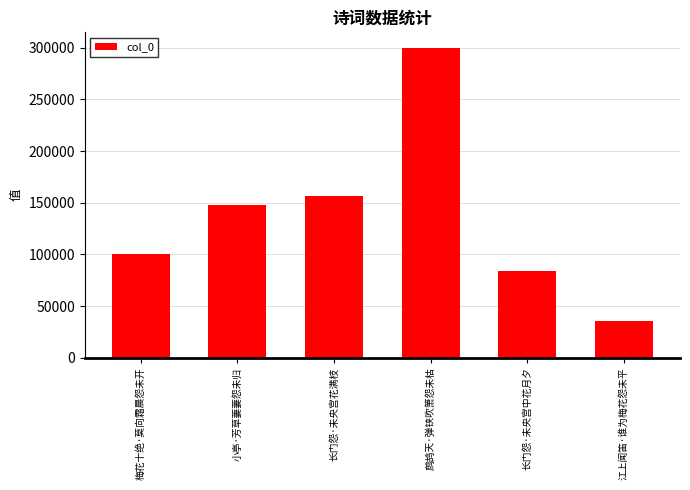

Approximately how many times larger is the value at 江上闻笛·谁为梅花怨未平 compared to 长门怨·未央宫花满枝?

0.2